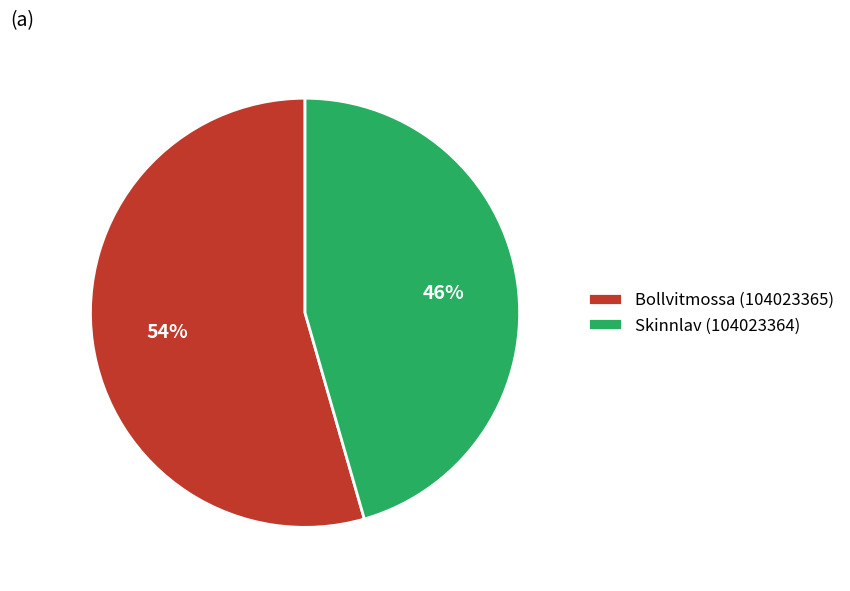

Rank the categories by value from lowest to highest.

Skinnlav (104023364), Bollvitmossa (104023365)